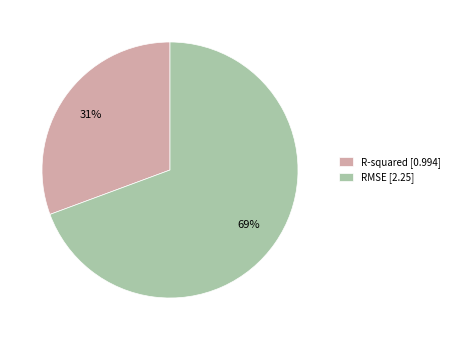

Combined, do RMSE [2.25] and R-squared [0.994] account for over 50%?

Yes